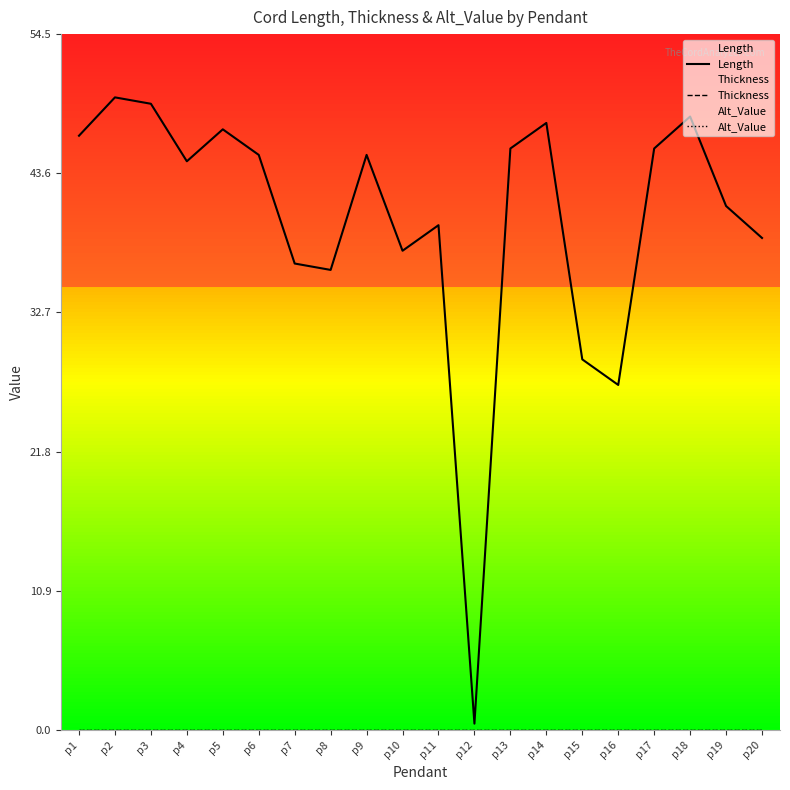

At which label is Alt_Value closest to 0?

p1